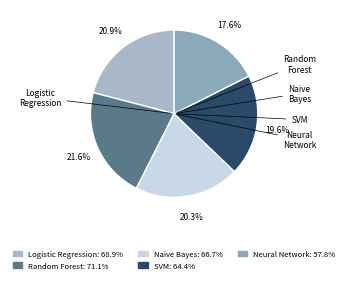

Is there a majority slice in this chart?

No